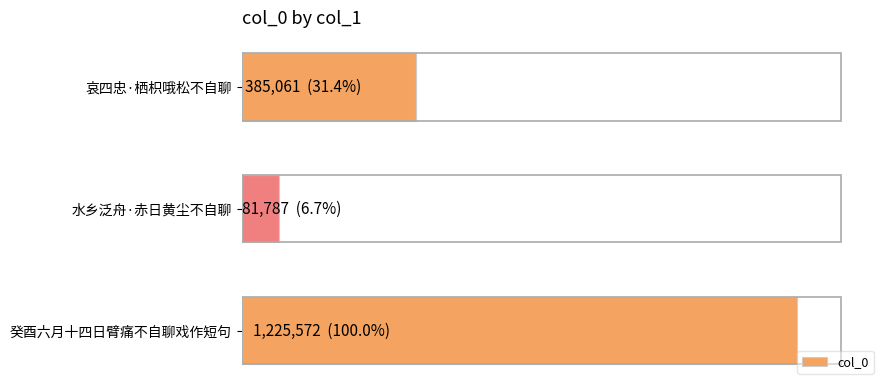

List the labels in order of value, largest first.

癸酉六月十四日臂痛不自聊戏作短句, 哀四忠·栖枳哦松不自聊, 水乡泛舟·赤日黄尘不自聊